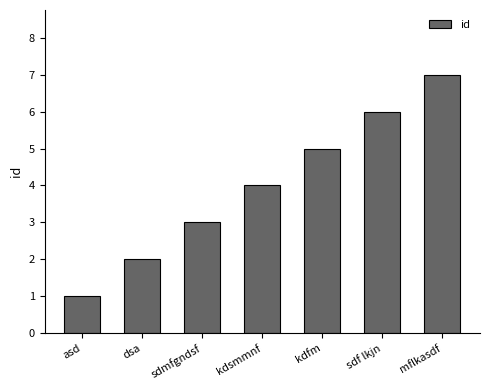

Rank the categories by value from highest to lowest.

mflkasdf, sdf lkjn, kdfm, kdsmmnf, sdmfgndsf, dsa, asd